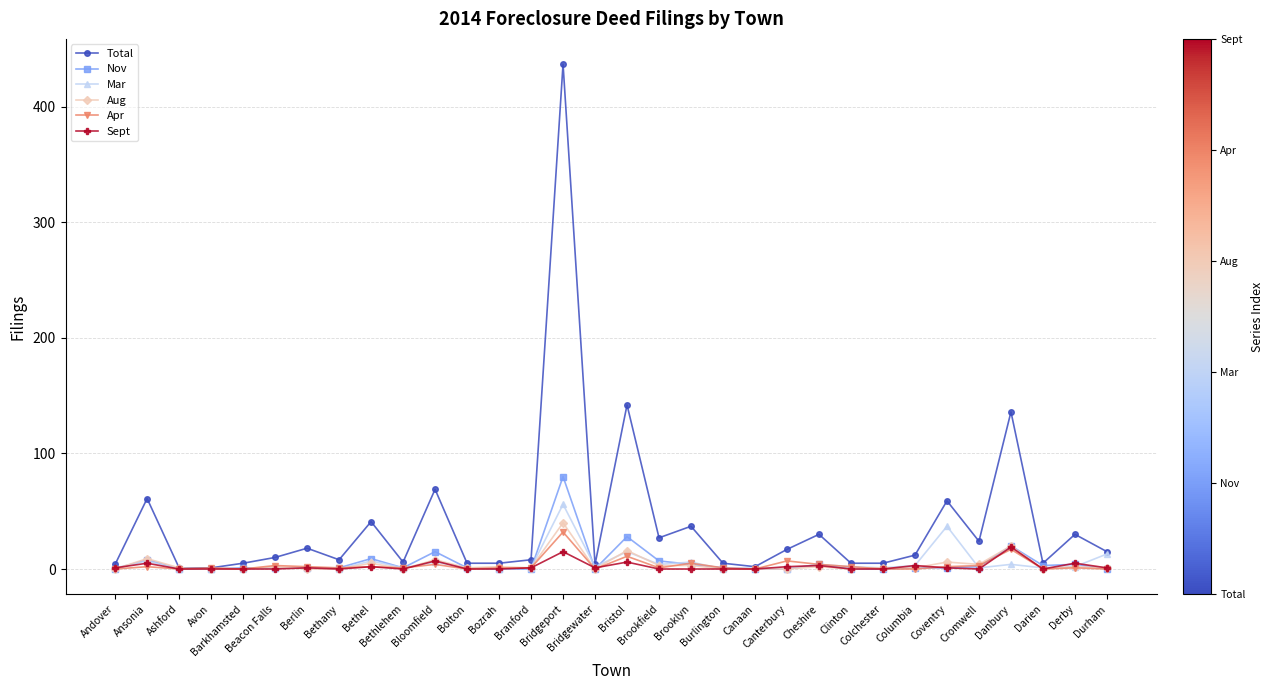

Is it true that Sept equals 0 at Brooklyn?

True